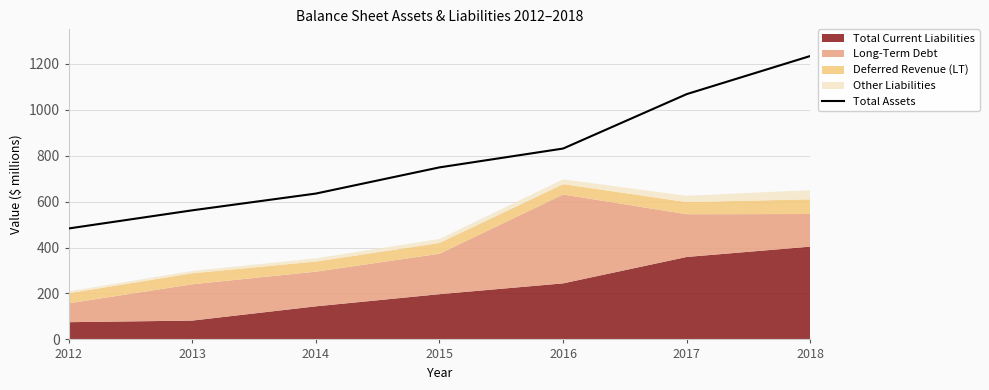

What is the change in value from 2012 to 2018?

+751